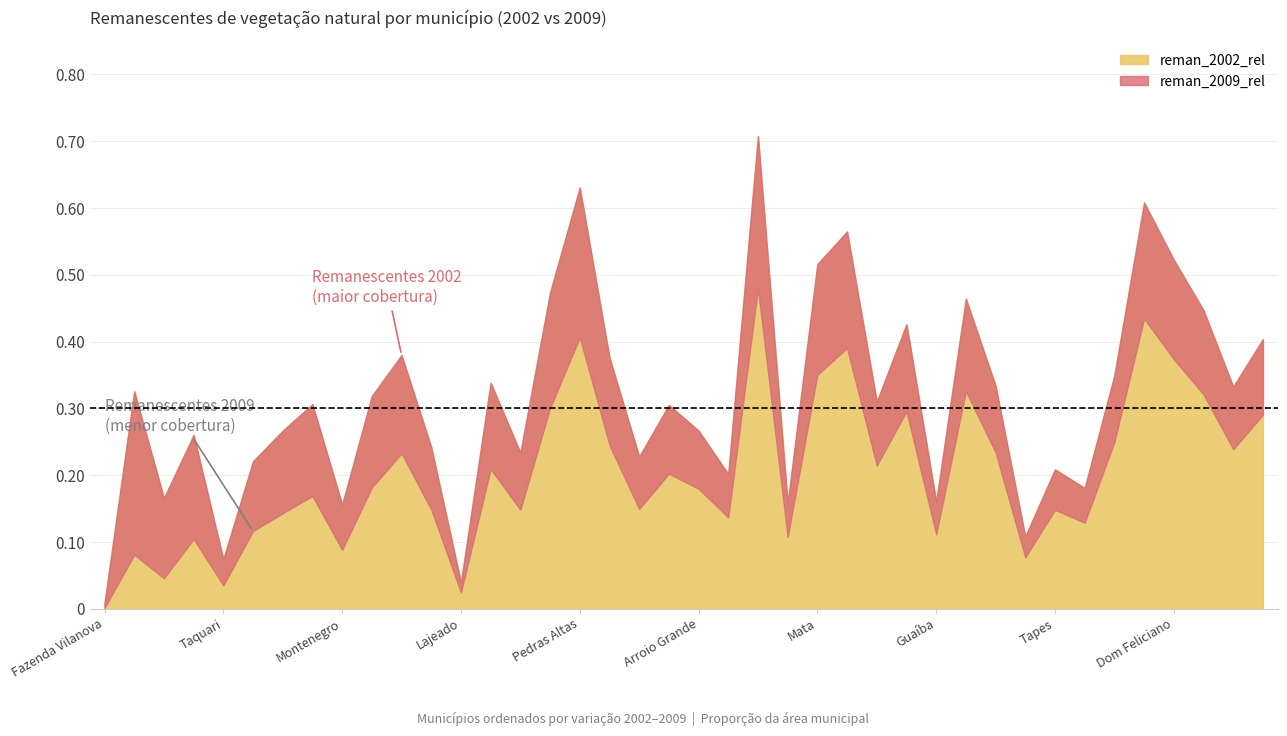

Does the chart have visible grid lines?

Yes